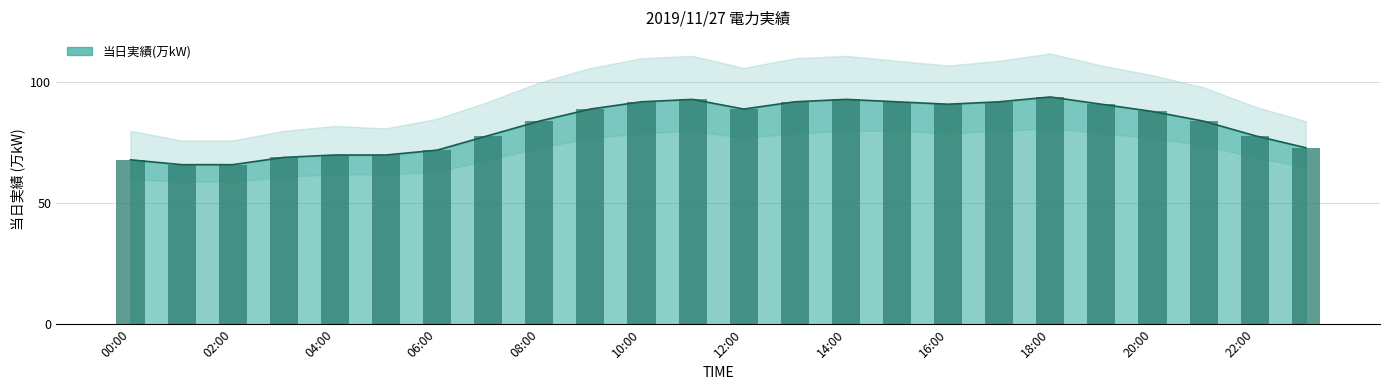

Reading right to left, what are all the values shown in this chart?

23:00=73	22:00=78	21:00=84	20:00=88	19:00=91	18:00=94	17:00=92	16:00=91	15:00=92	14:00=93	13:00=92	12:00=89	11:00=93	10:00=92	09:00=89	08:00=84	07:00=78	06:00=72	05:00=70	04:00=70	03:00=69	02:00=66	01:00=66	00:00=68